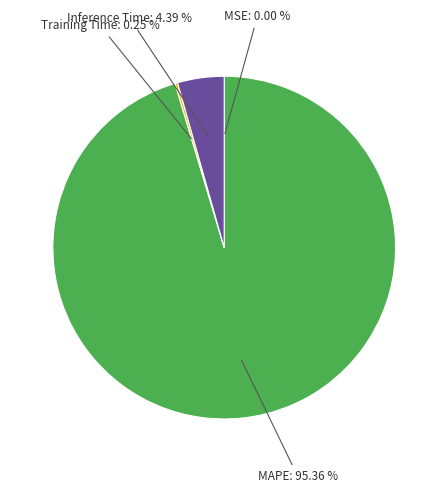

Does any single category account for the majority?

Yes